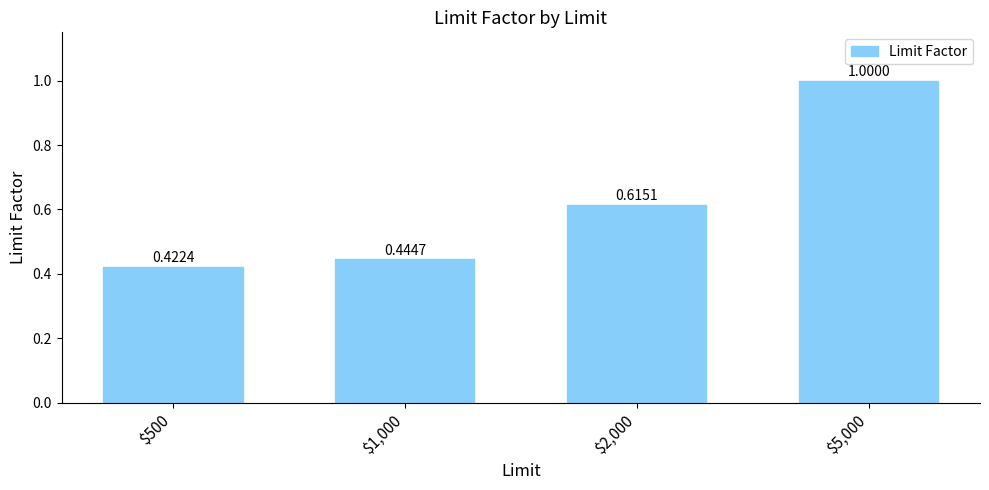

What is the sum of all values?

2.5